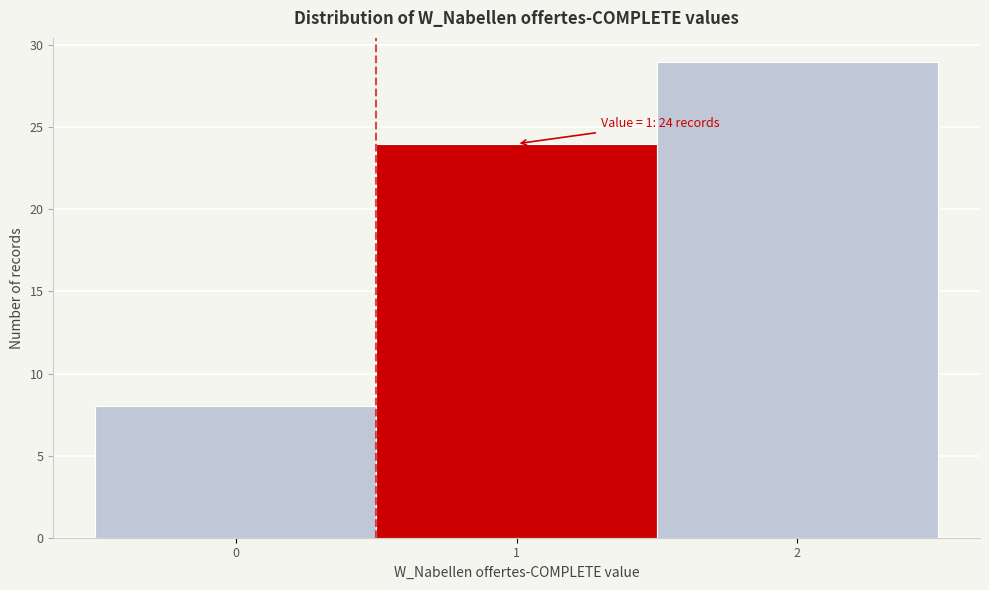

Which range on the x-axis has the tallest bar?

1.5 to 2.5